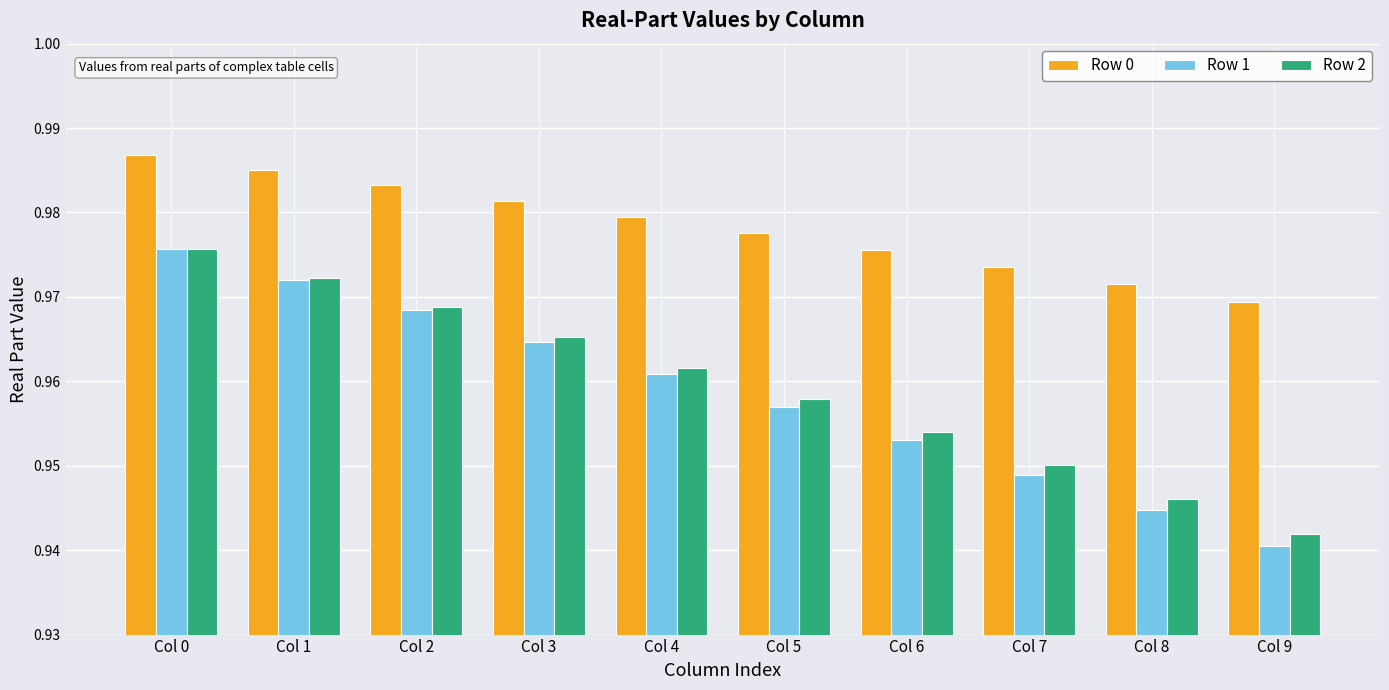

The Row 2 series shows 0.5 at Col 2. True or false?

False